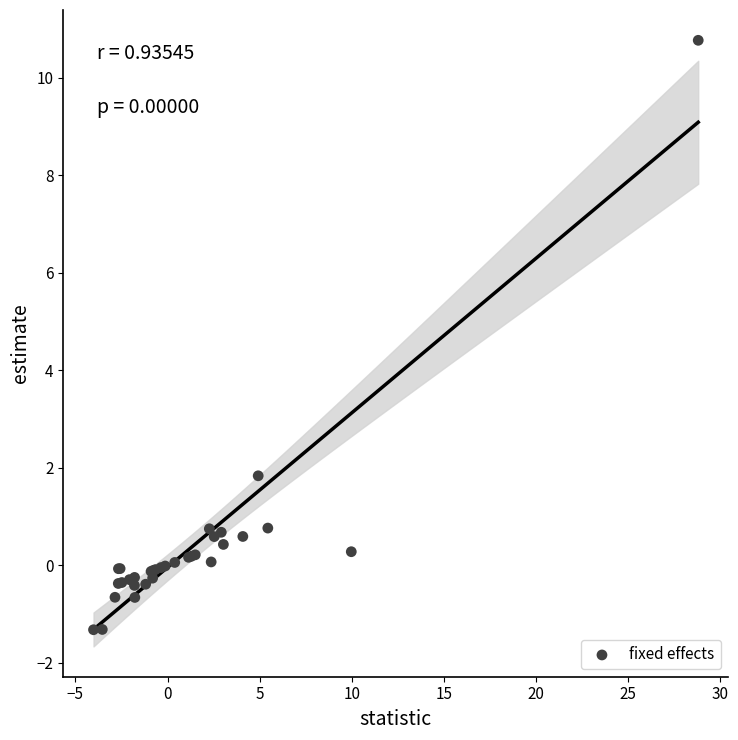

What Y value in the scatter plot is closest to 4?

1.8